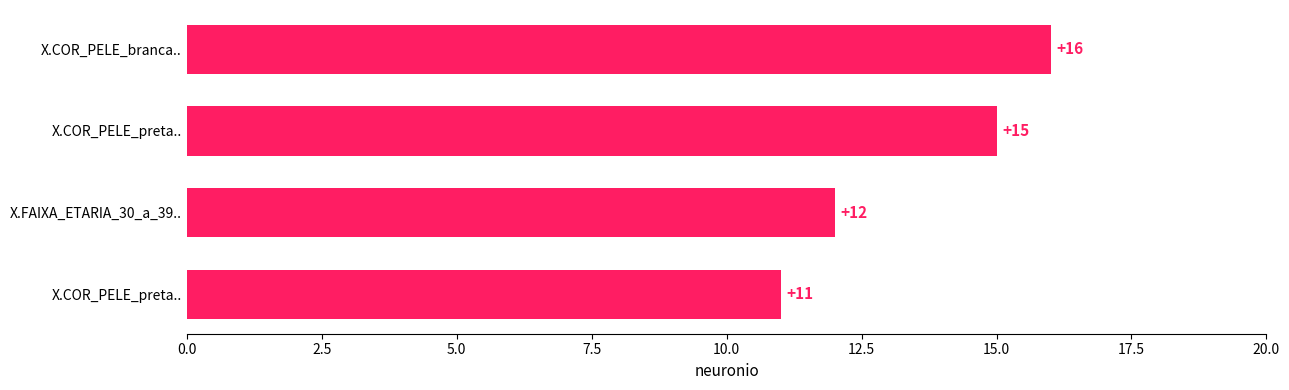

Are the bars horizontal?

Yes